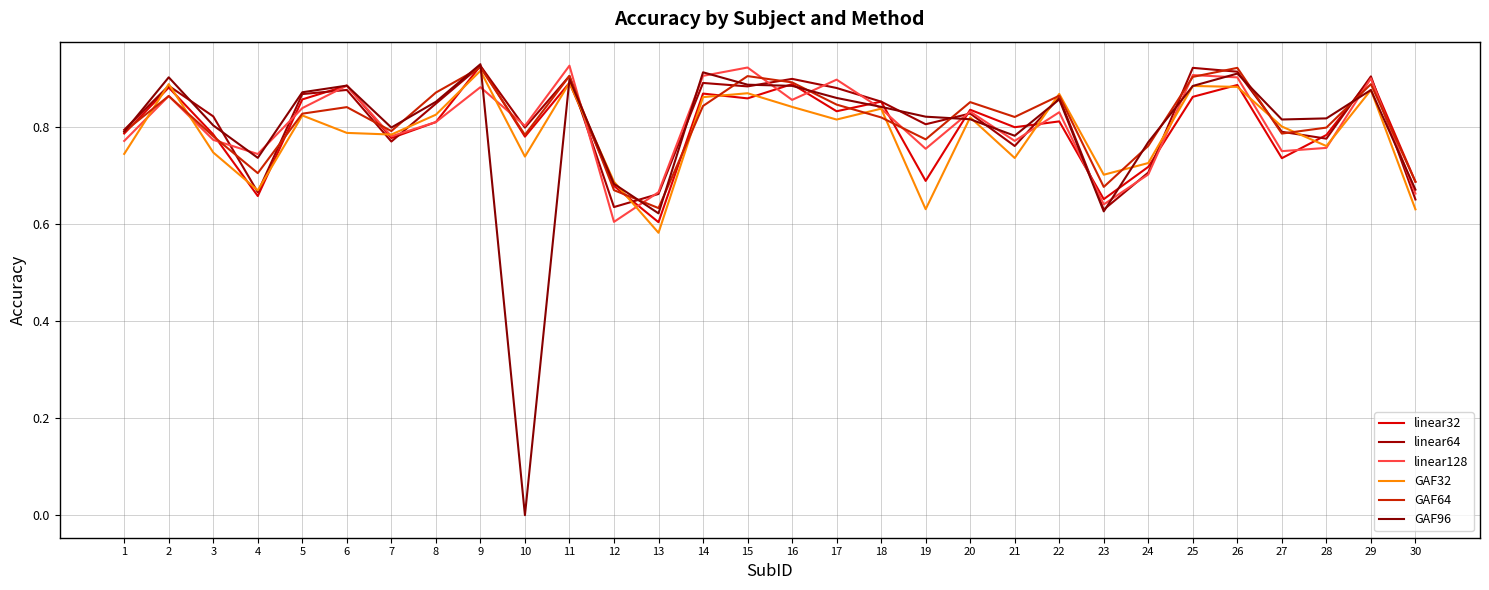

At how many categories does at least one series exceed 0?

30